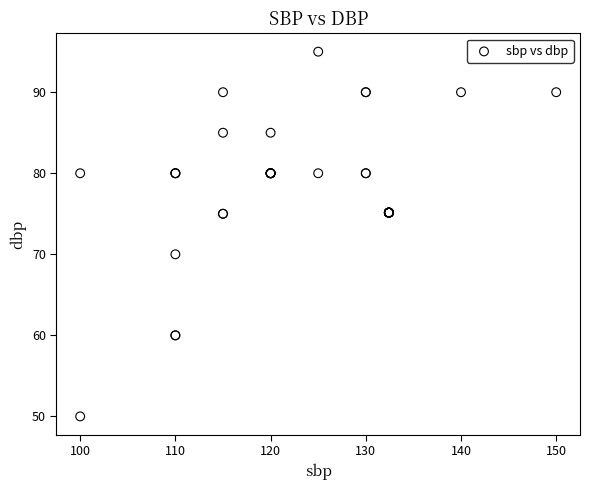

What Y value in the scatter plot is closest to 72?

70.0